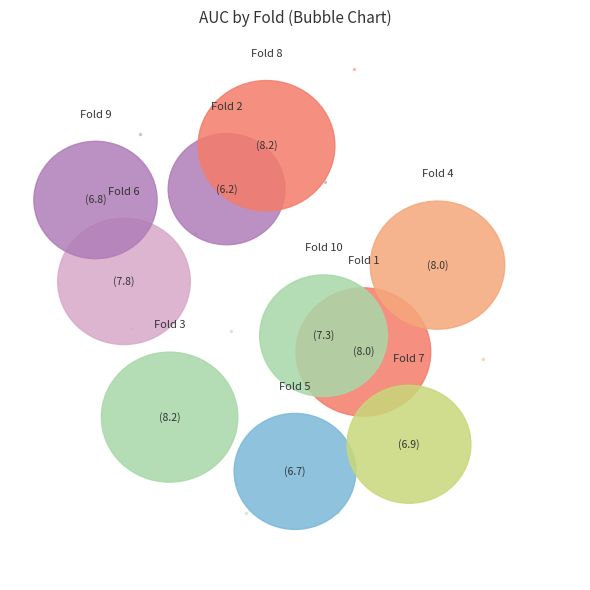

Which slice is the largest?

8